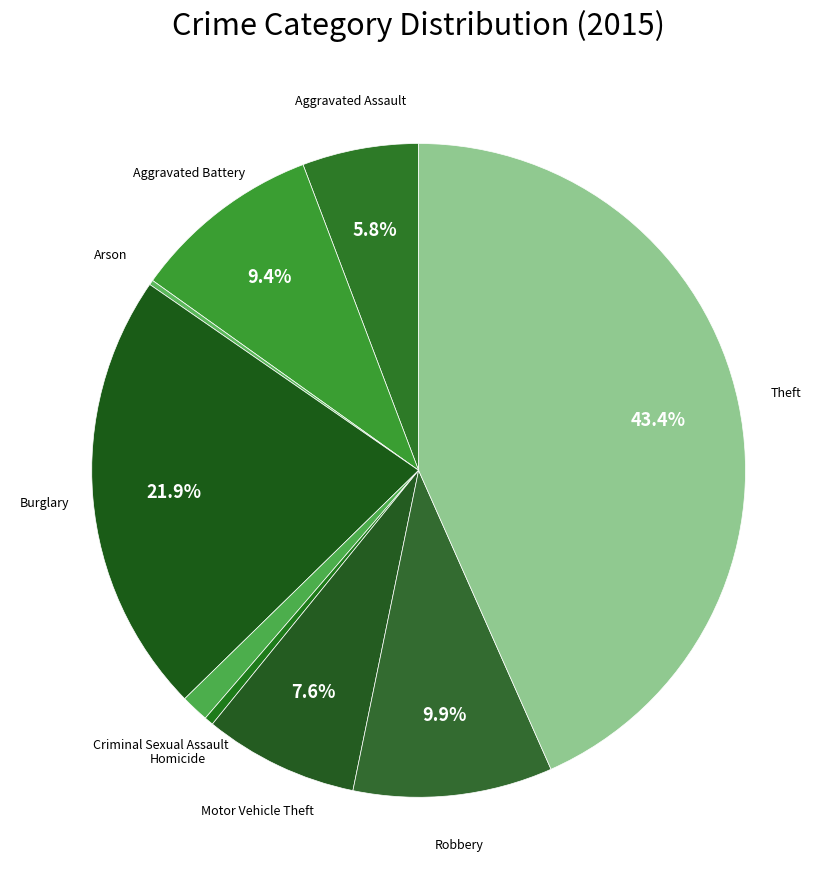

To the nearest percent, what is the average slice percentage?

11%